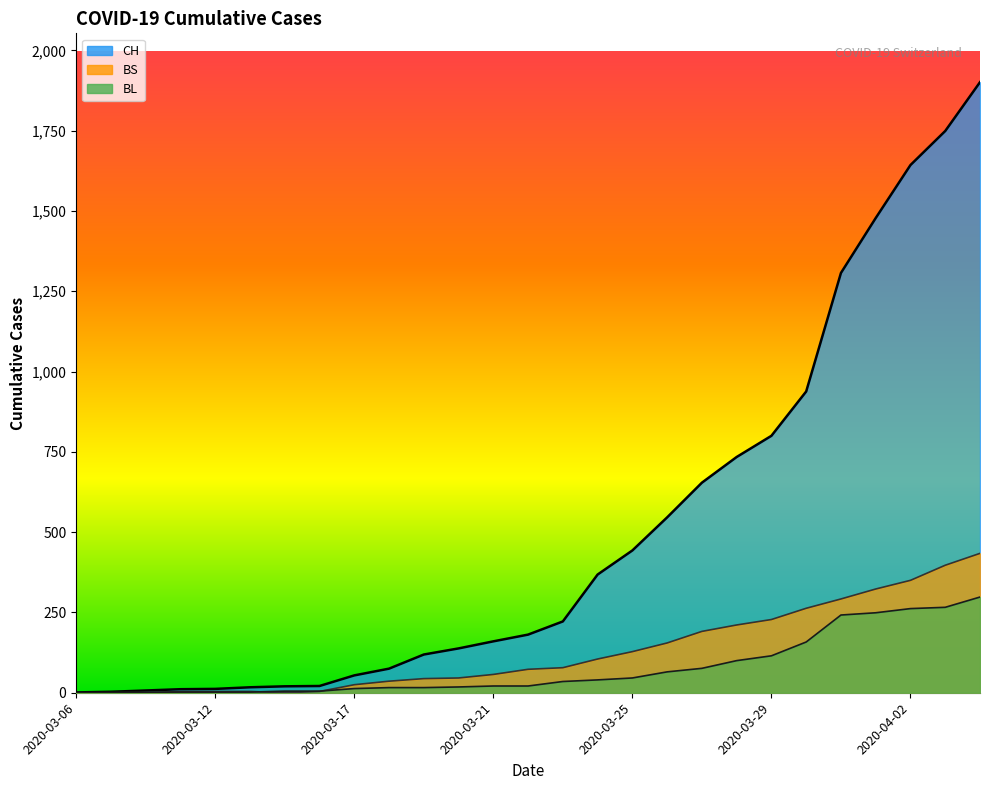

What is the difference between the second highest and minimum values in the BL series?

266